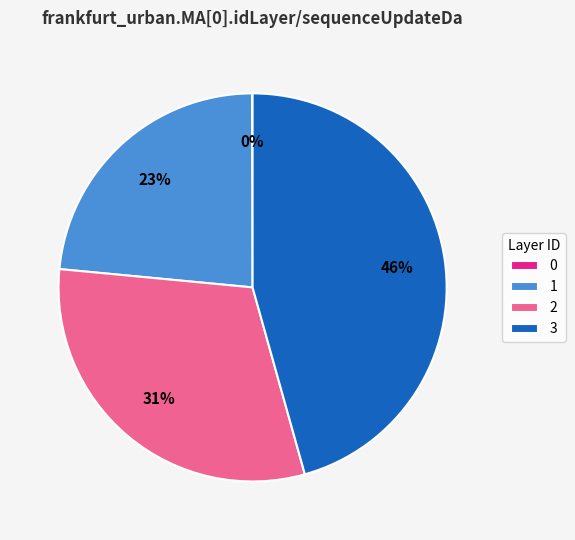

Is 2 the majority of the pie?

No